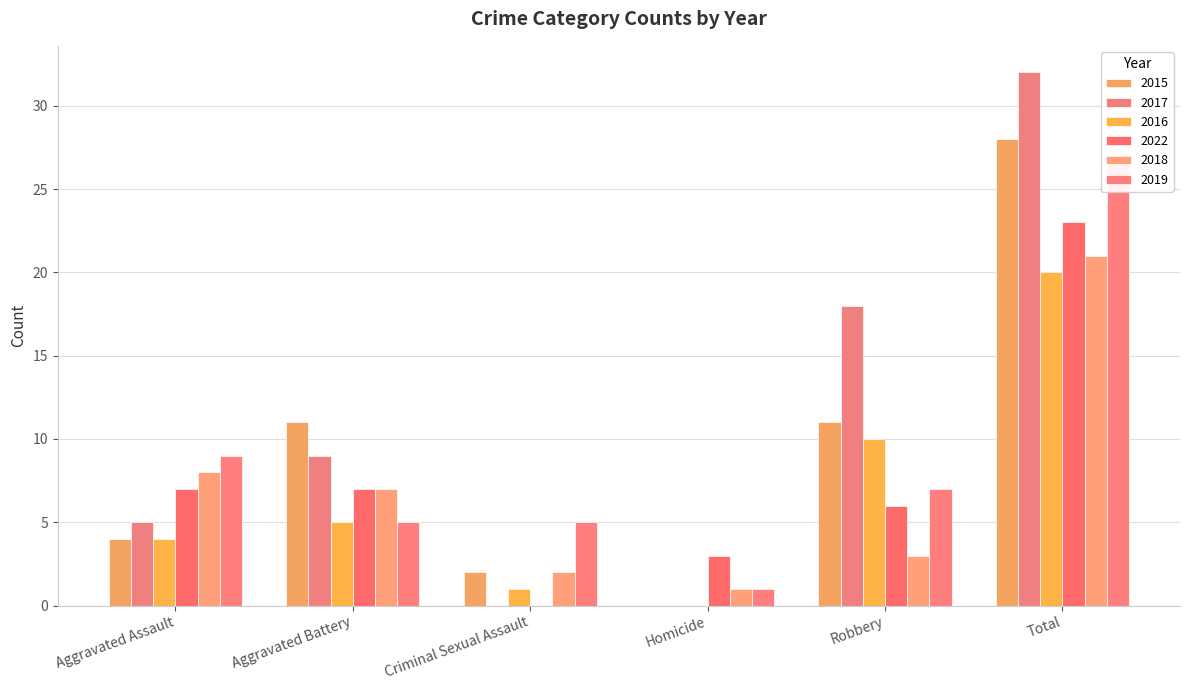

The value of 2016 at Aggravated Battery is 3. True or false?

False